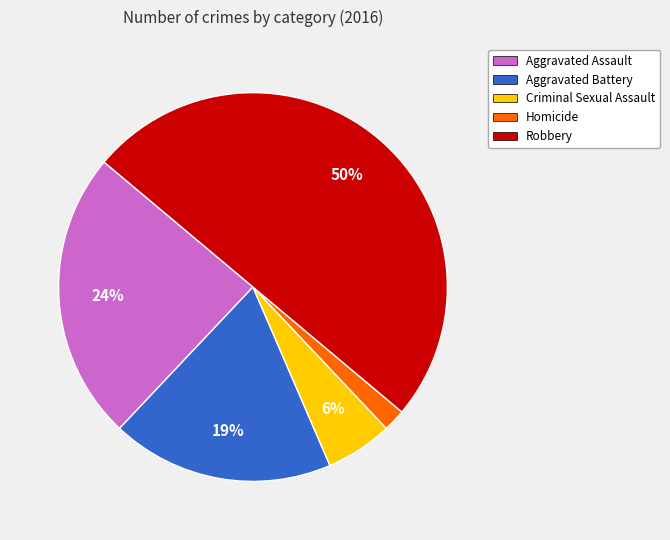

Which has a higher value, Aggravated Assault or Homicide?

Aggravated Assault